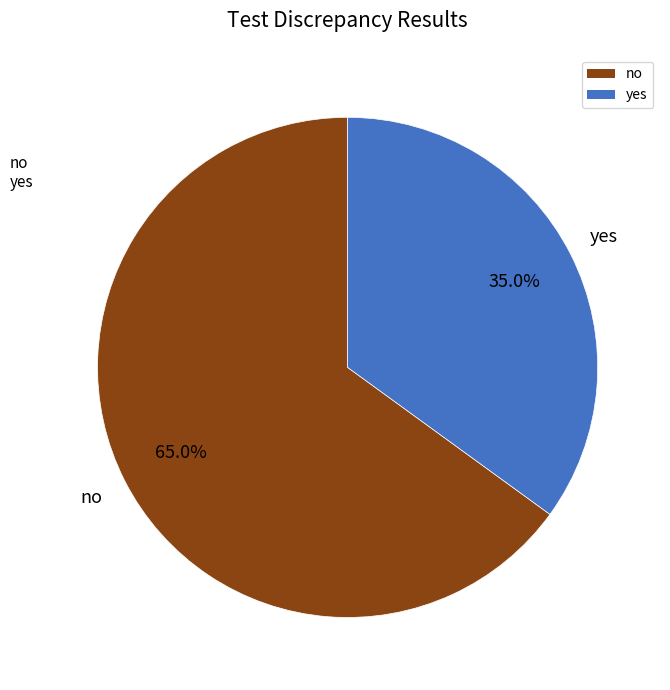

What is the ratio of the value at no to the value at yes?

1.9